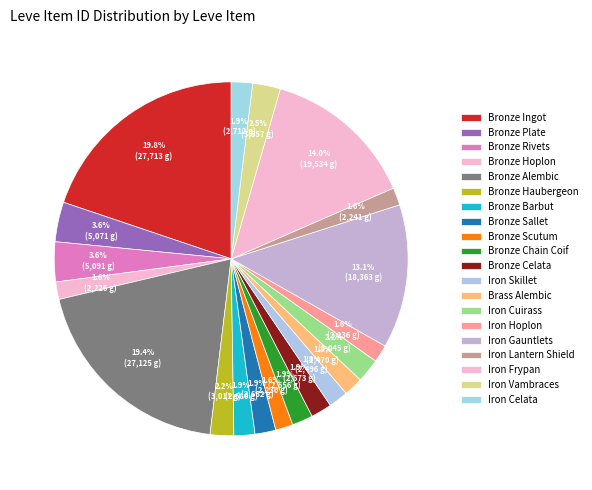

To the nearest percent, what percentage of the pie is Bronze Hoplon?

2%